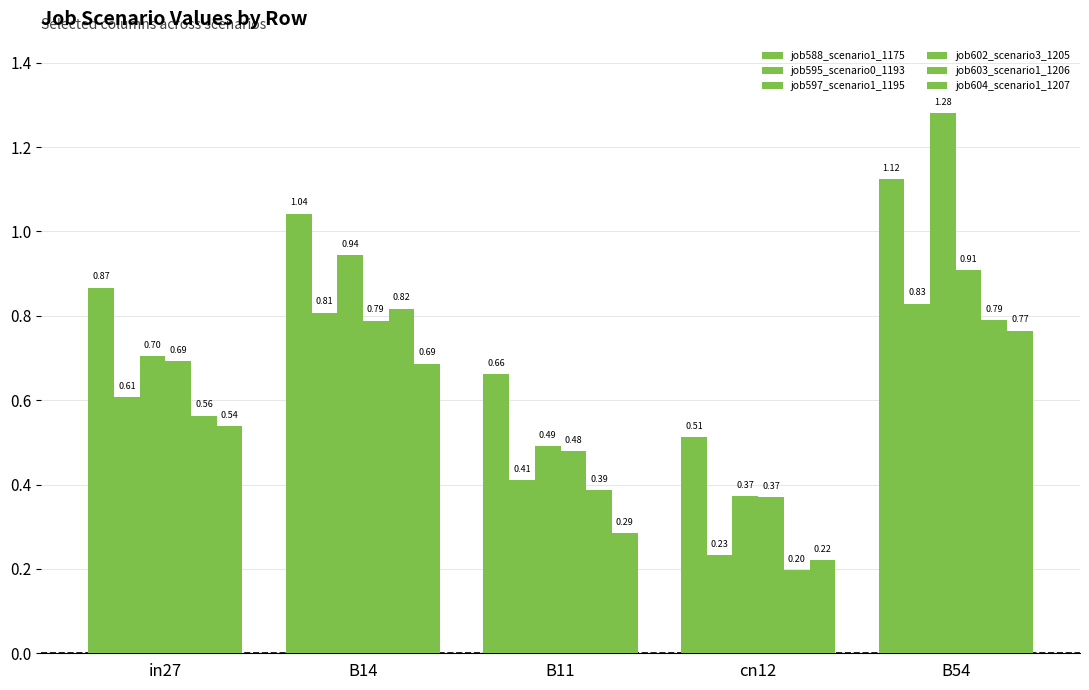

Reading right to left, extract all data points from this chart.

job588_scenario1_1175: 1.1	0.5	0.7	1.0	0.9
job595_scenario0_1193: 0.8	0.2	0.4	0.8	0.6
job597_scenario1_1195: 1.3	0.4	0.5	0.9	0.7
job602_scenario3_1205: 0.9	0.4	0.5	0.8	0.7
job603_scenario1_1206: 0.8	0.2	0.4	0.8	0.6
job604_scenario1_1207: 0.8	0.2	0.3	0.7	0.5